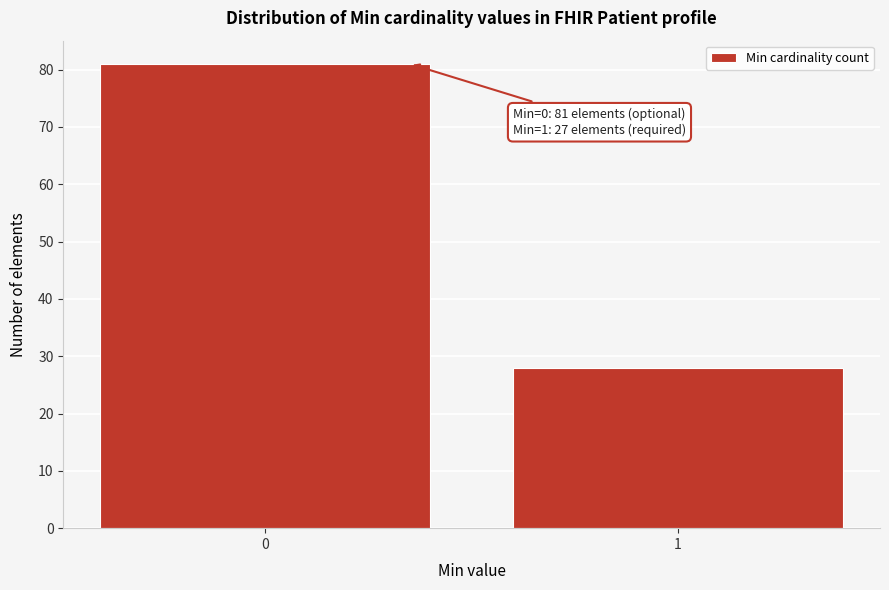

Reading right to left, what are all the values shown in this chart?

28	81